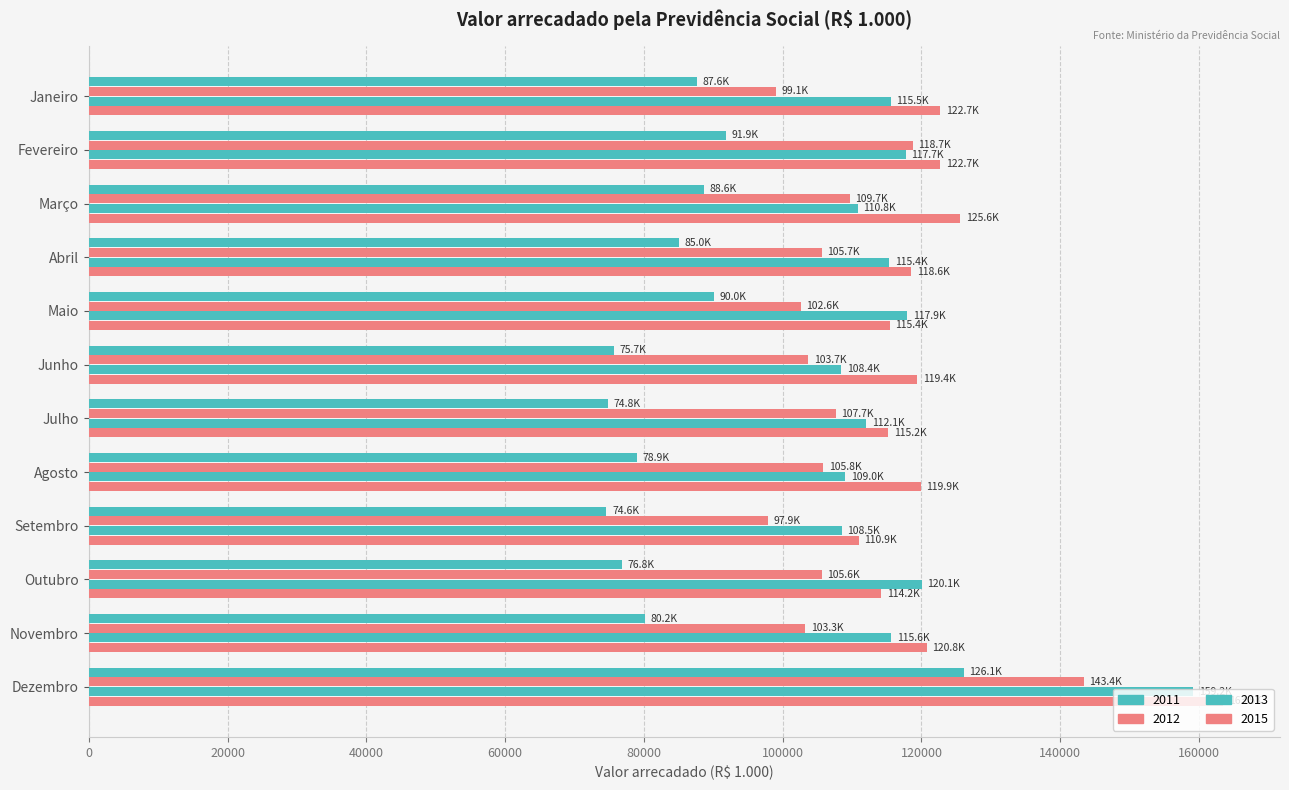

What is the label of the 8th bar from the left?

Agosto